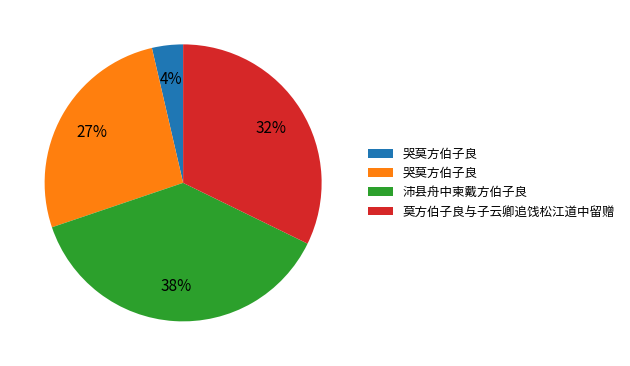

Is there a majority slice in this chart?

No